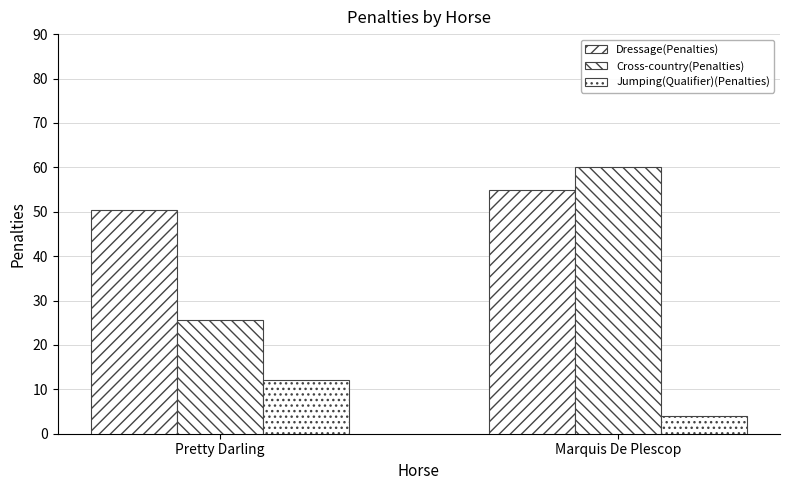

How many bars are there in each group?

3